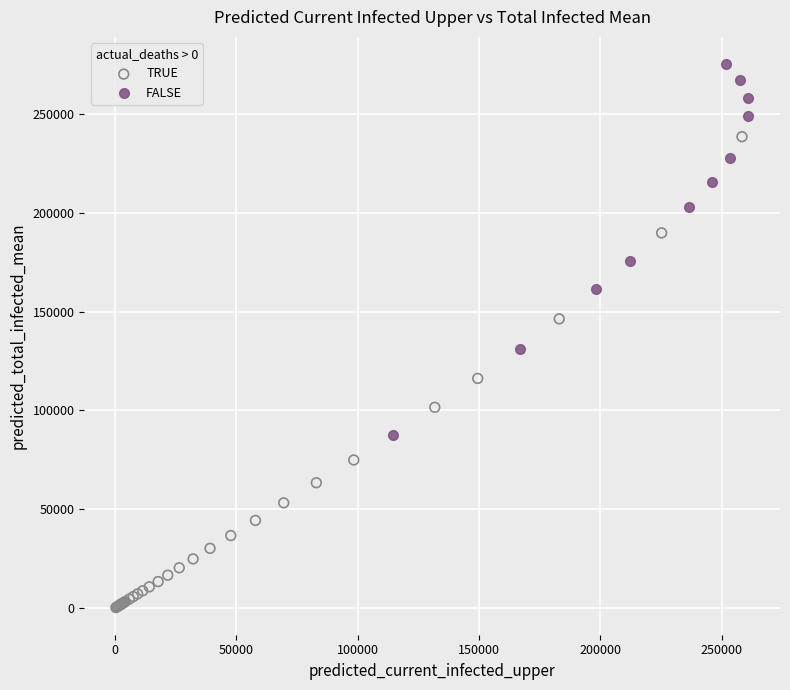

Which series has the largest Y range (max minus min)?

TRUE